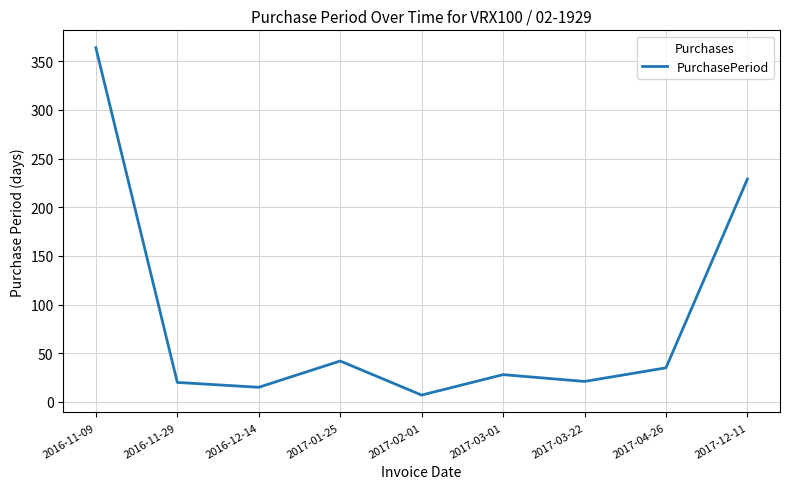

Which category has the highest value across all series?

2016-11-09